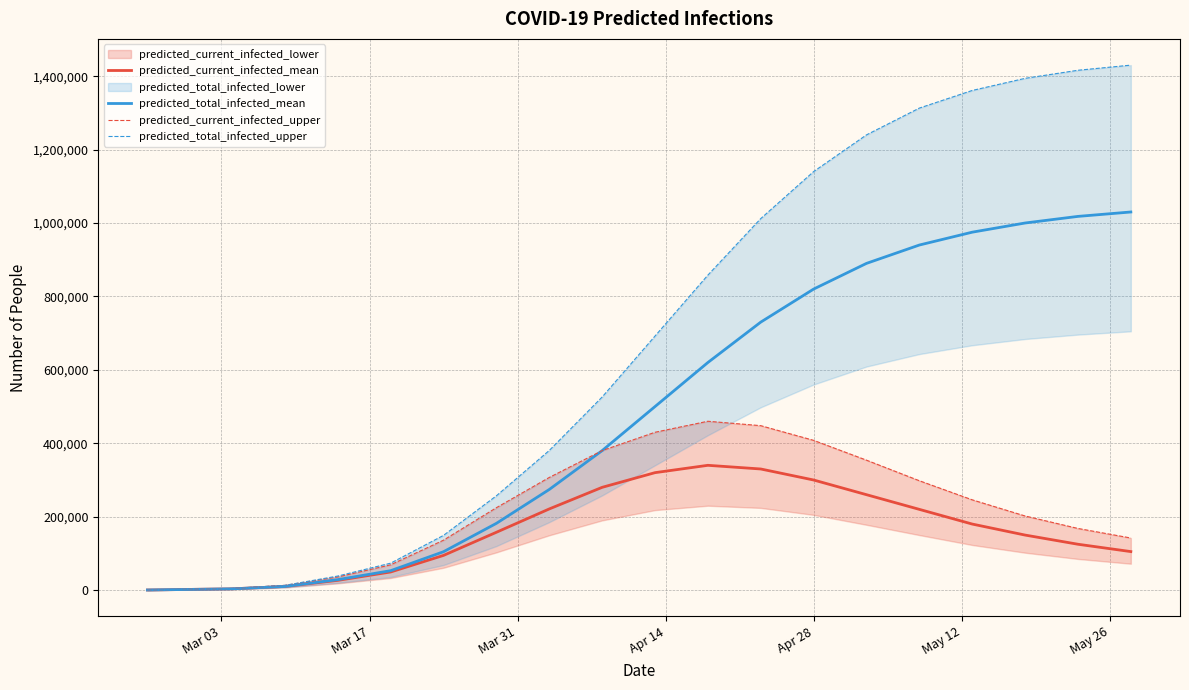

True or false: predicted_current_infected_upper and predicted_total_infected_mean intersect in this chart.

False